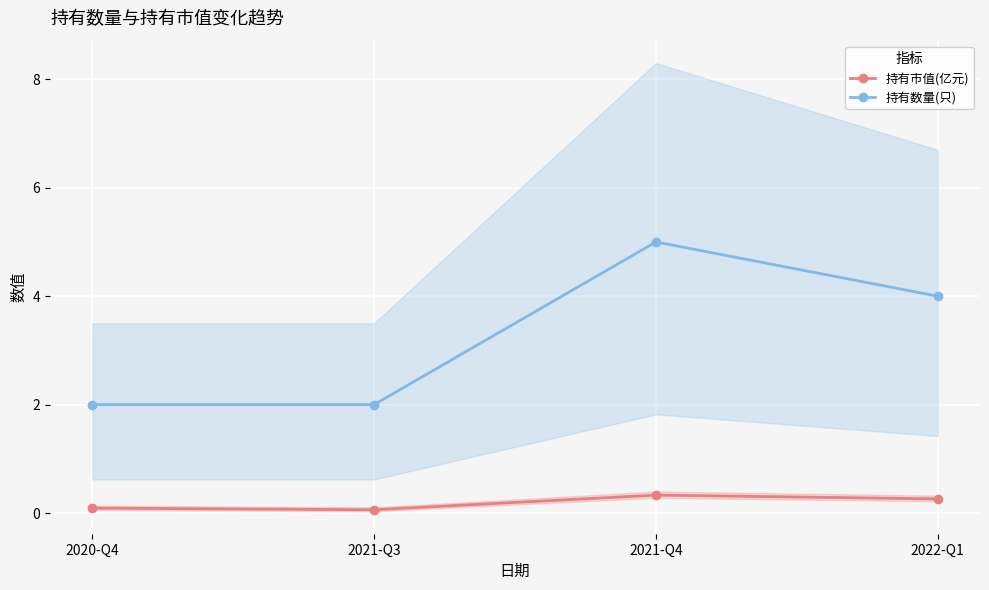

True or false: 持有市值(亿元) has more than 0 interior local peaks.

True